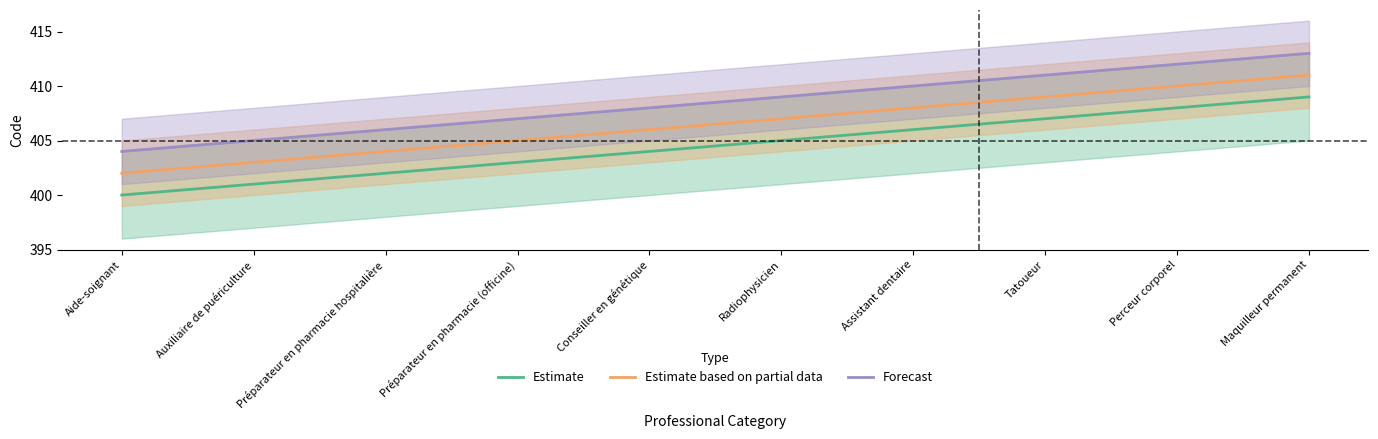

True or false: Estimate and Forecast intersect in this chart.

False